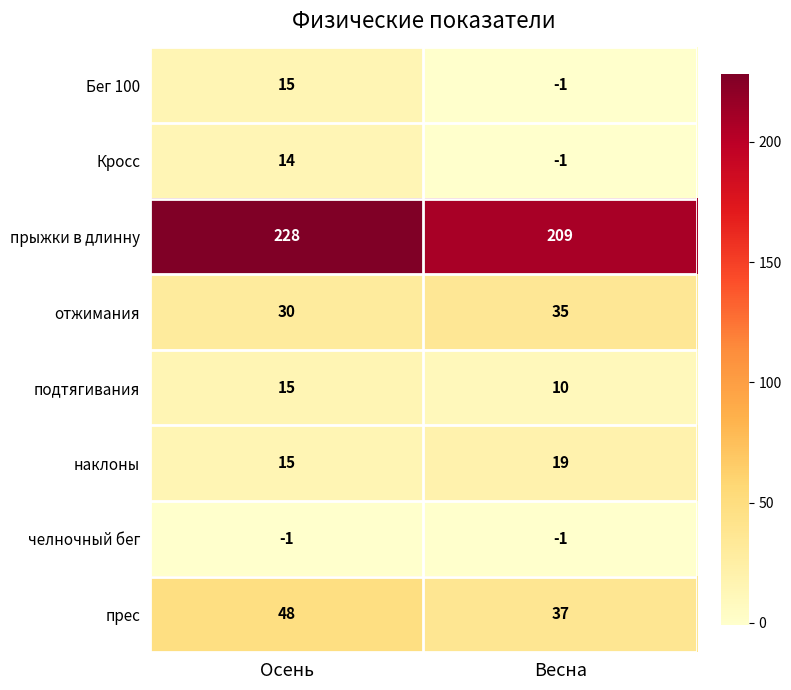

True or false: Кросс has a value of 3 at Осень.

False